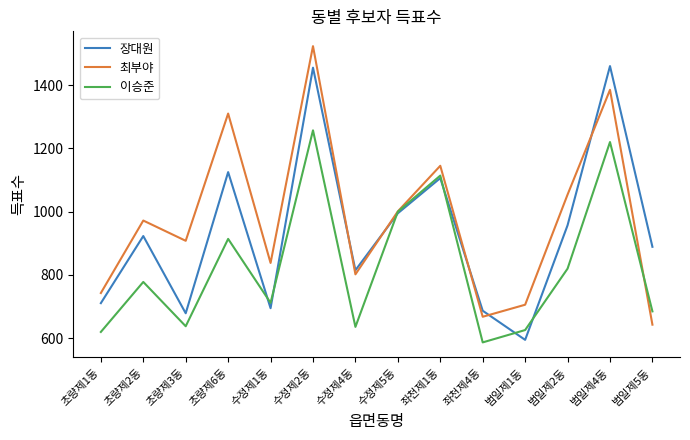

What is the difference between the second highest and minimum values in the 장대원 series?

860